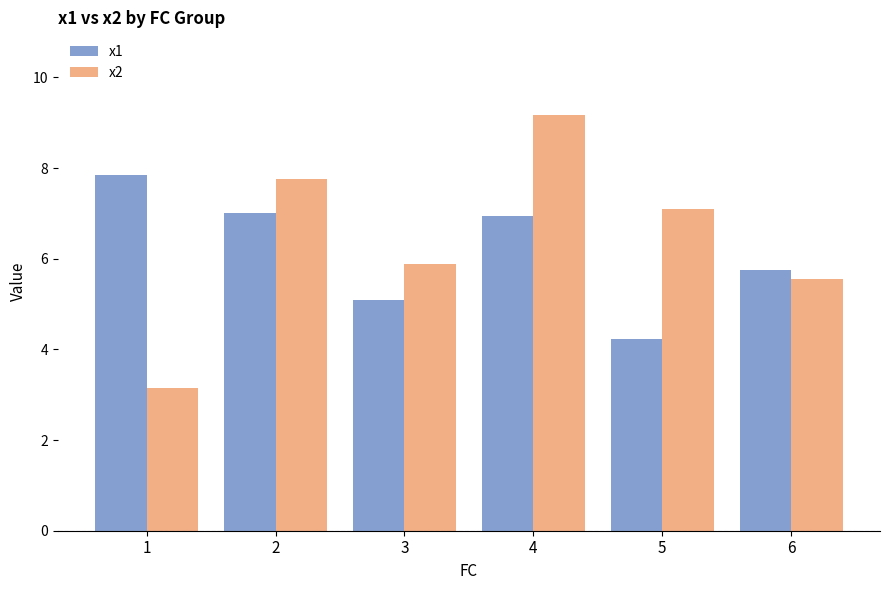

Is the value of x1 at 3 greater than the value of x2 at 2?

No